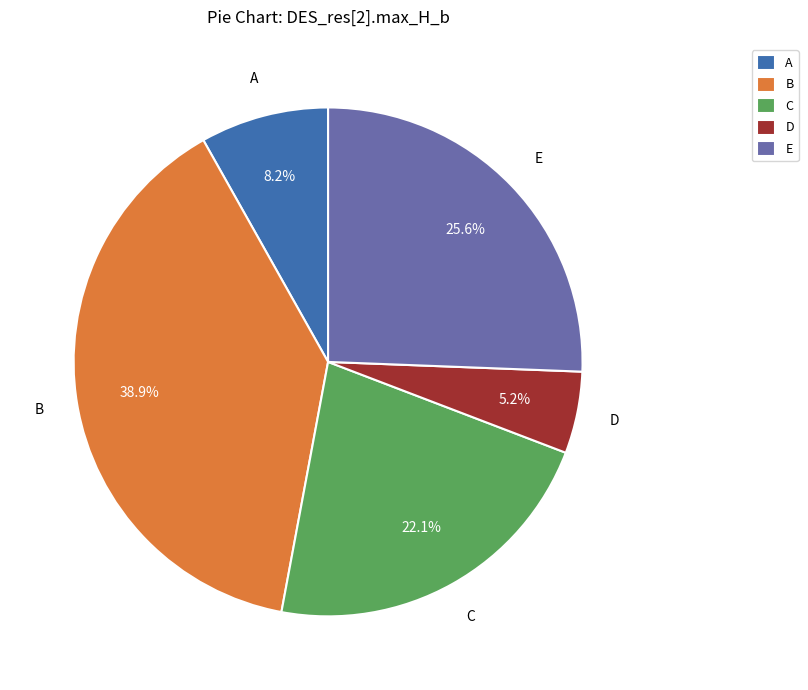

Rank the categories by value from lowest to highest.

D, A, C, E, B